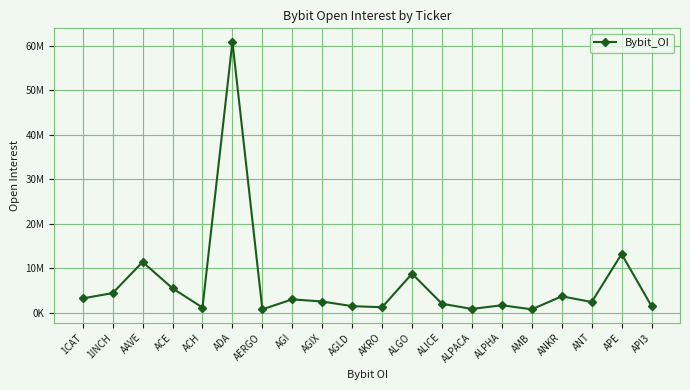

Reading left to right, transcribe all the data shown in this chart.

1CAT=3230121	1INCH=4425110	AAVE=11408775	ACE=5502168	ACH=1169224	ADA=60858003	AERGO=781638	AGI=3015835	AGIX=2531341	AGLD=1492447	AKRO=1247859	ALGO=8779953	ALICE=2023692	ALPACA=871527	ALPHA=1689972	AMB=774823	ANKR=3703880	ANT=2415864	APE=13193416	API3=1485264